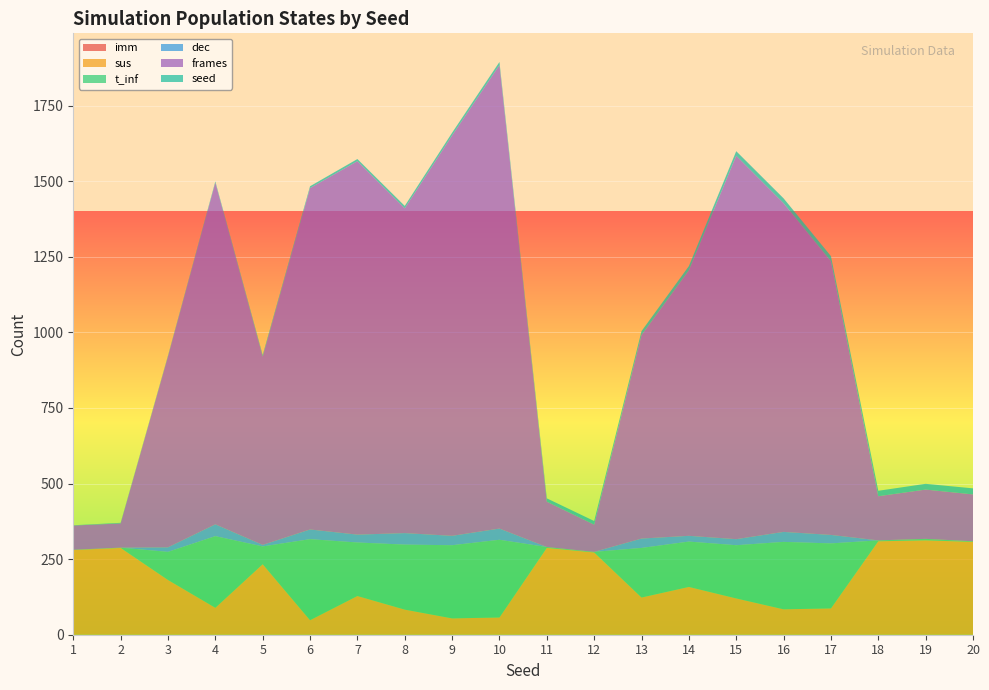

Reading right to left, transcribe all the data shown in this chart.

imm: 0	0	0	0	0	0	0	0	0	0	0	0	0	0	0	0	0	0	0	0
sus: 307	312	309	87	84	120	158	123	272	287	57	54	83	128	48	233	89	181	287	280
t_inf: 2	5	3	215	223	176	150	164	2	3	257	242	215	177	268	59	237	93	1	1
dec: 0	0	0	28	33	20	19	31	0	0	37	31	38	26	32	5	39	15	0	0
frames: 155	163	146	905	1087	1268	878	673	90	150	1533	1324	1074	1235	1129	623	1130	631	80	80
seed: 20	19	18	17	16	15	14	13	12	11	10	9	8	7	6	5	4	3	2	1